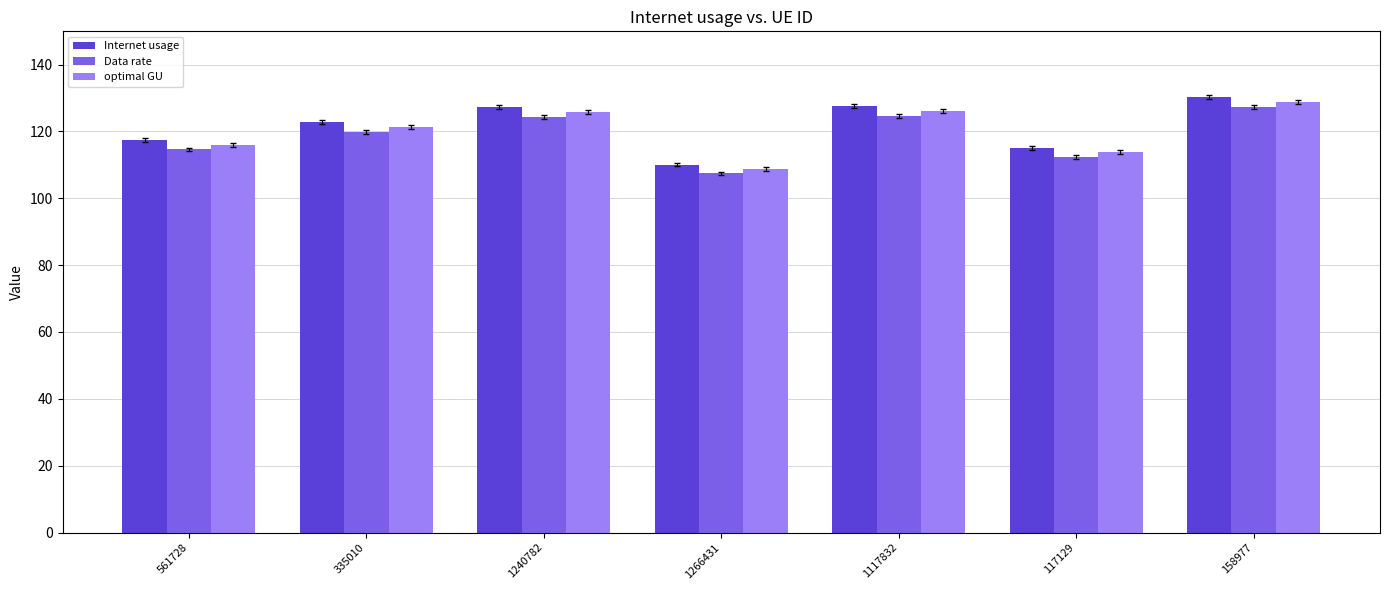

Is the value of optimal GU at 117129 greater than the value of Internet usage at 117129?

No